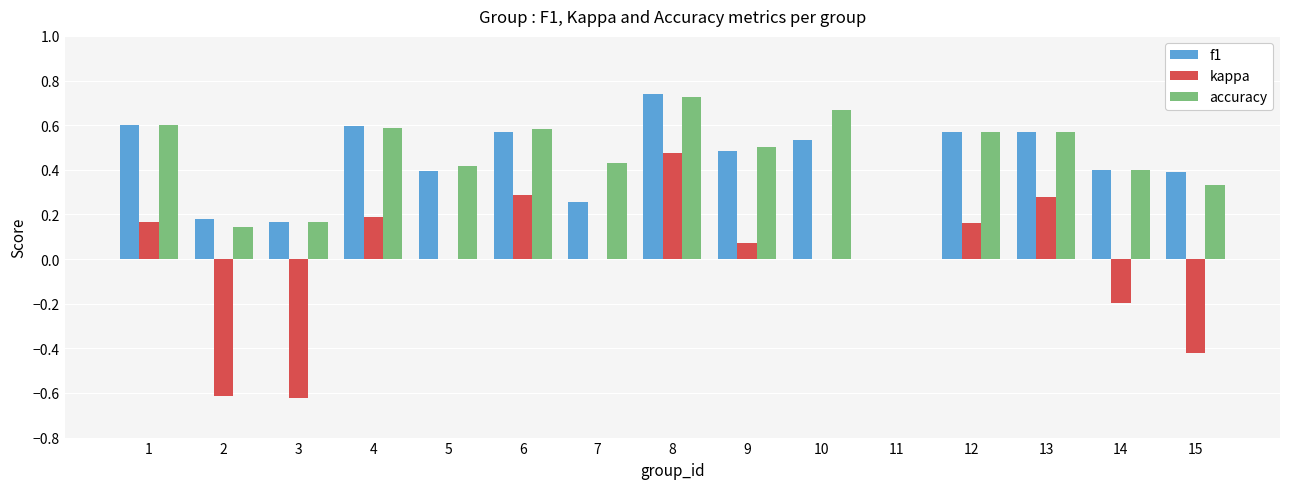

The value of accuracy at 3 is 0.1. True or false?

False